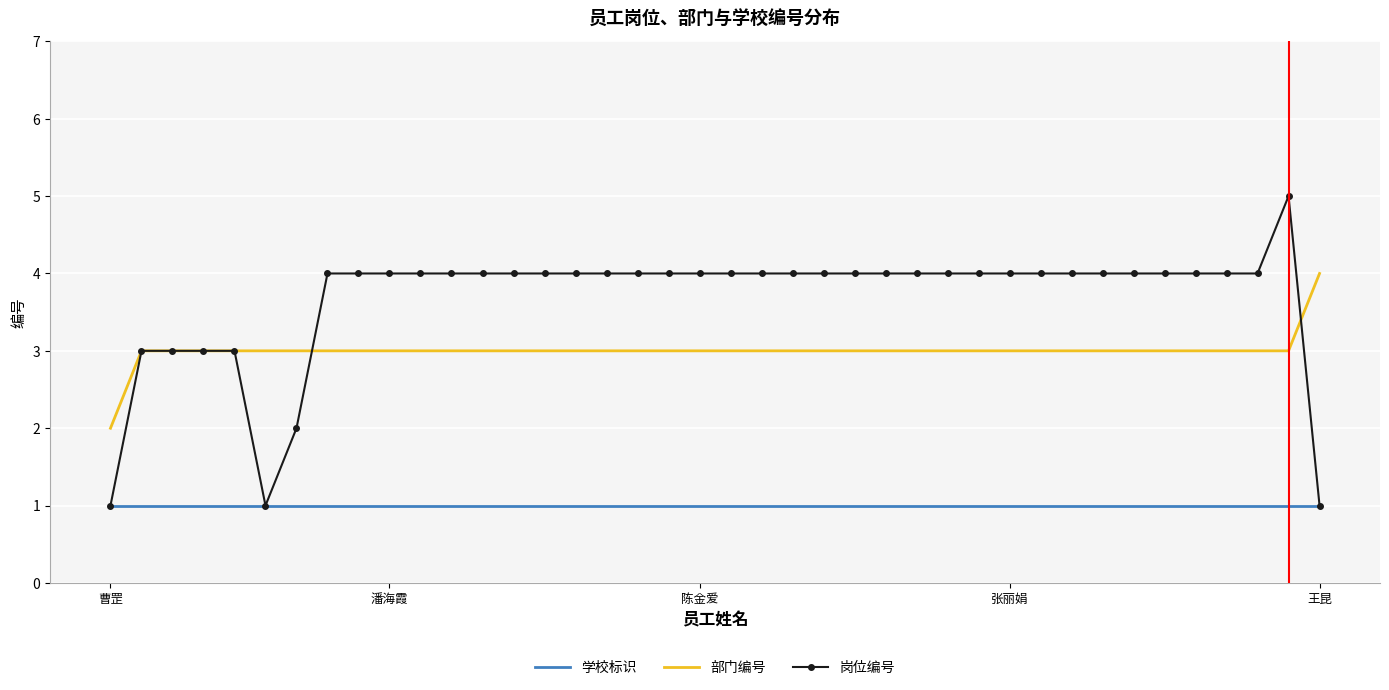

List the series in order of their overall mean, lowest first.

学校标识, 部门编号, 岗位编号